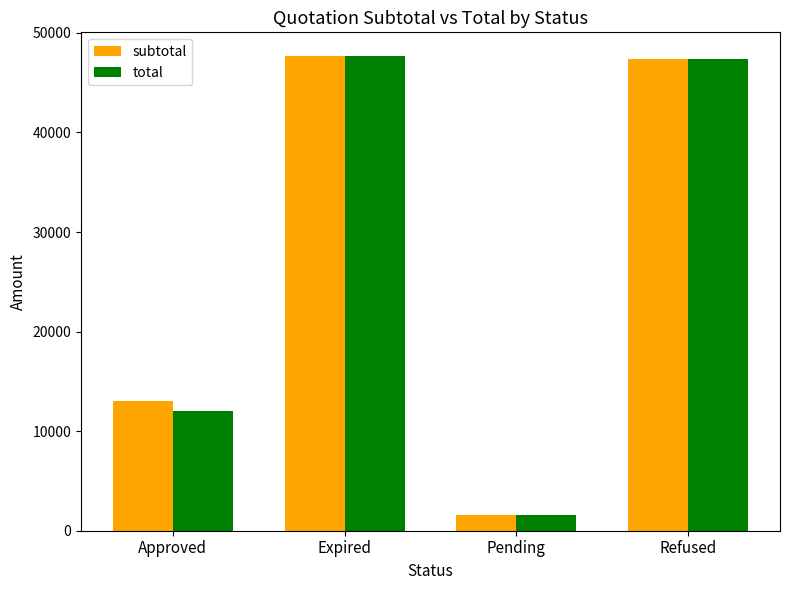

What is the difference between the second highest and minimum values in the total series?

45835.0